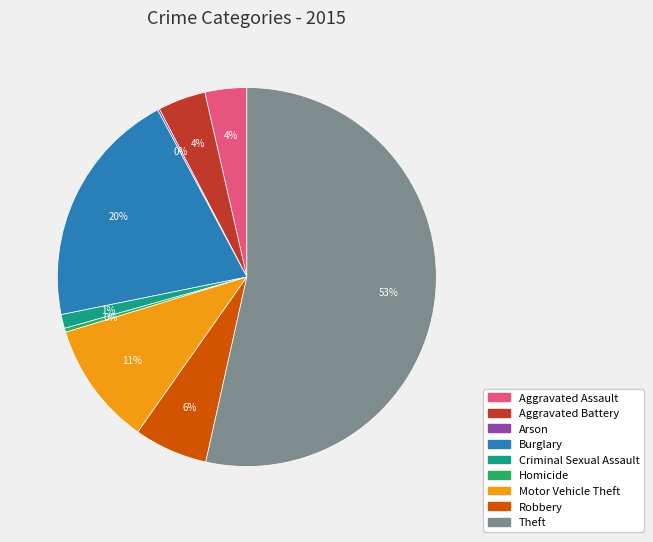

To the nearest percent, what is the difference between the Burglary and Aggravated Battery slice percentages?

16%